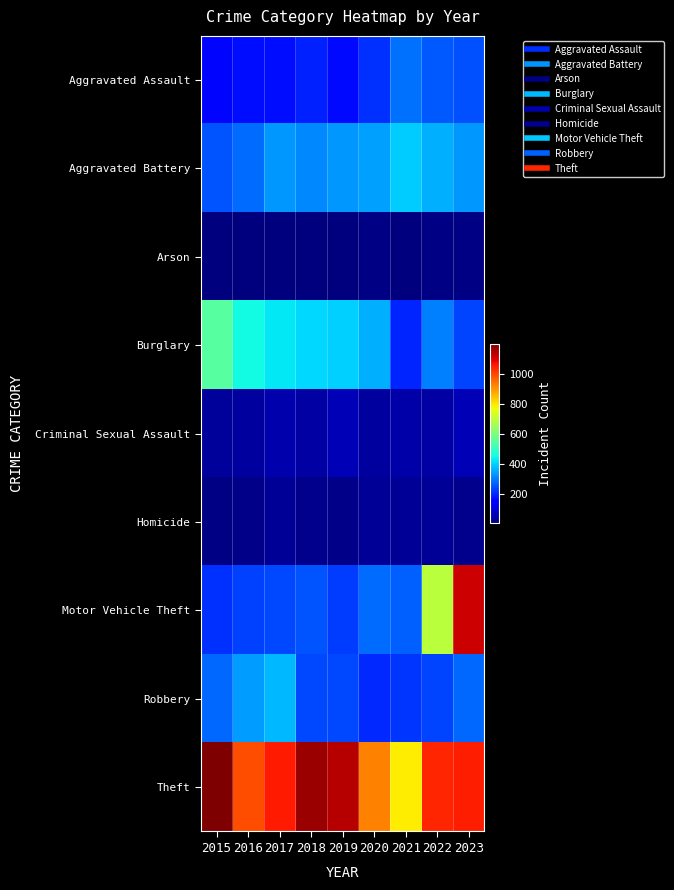

What is the smallest value displayed?

6